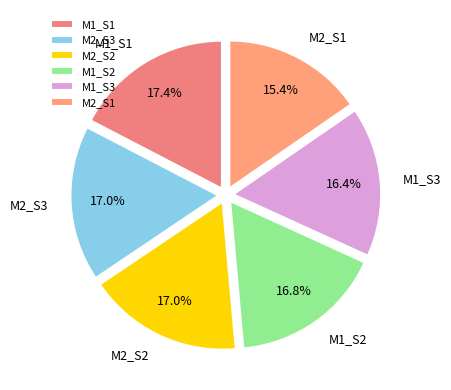

Is the sum of M2_S3 and M1_S1 greater than half?

No